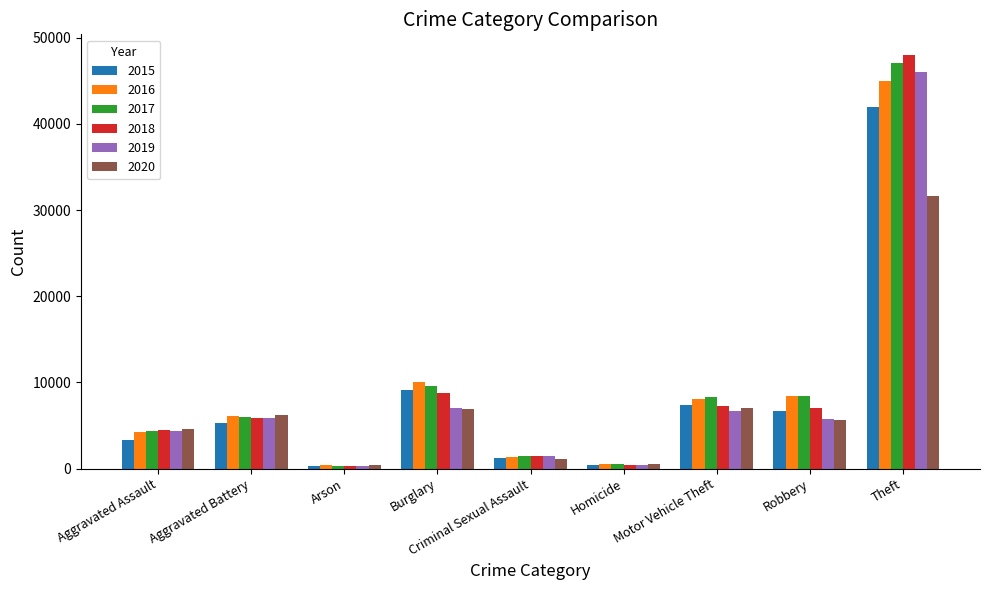

The value of 2016 at Theft is 67641. True or false?

False